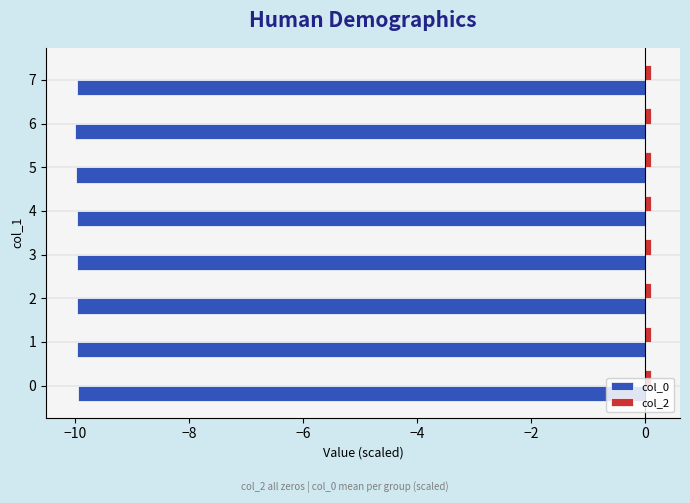

The value of col_0 at 1 is -17.1. True or false?

False